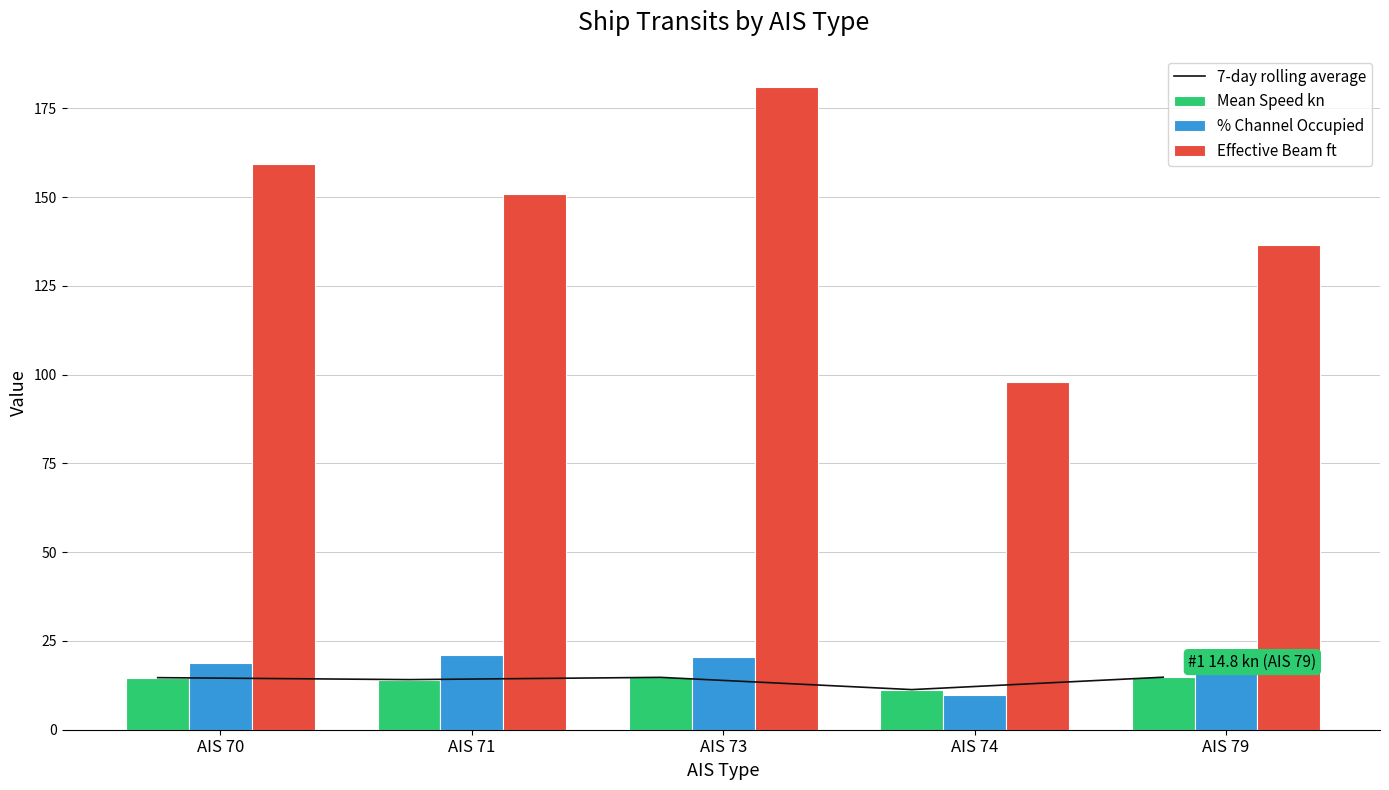

List the labels in order of Effective Beam ft value, smallest first.

AIS 74, AIS 79, AIS 71, AIS 70, AIS 73